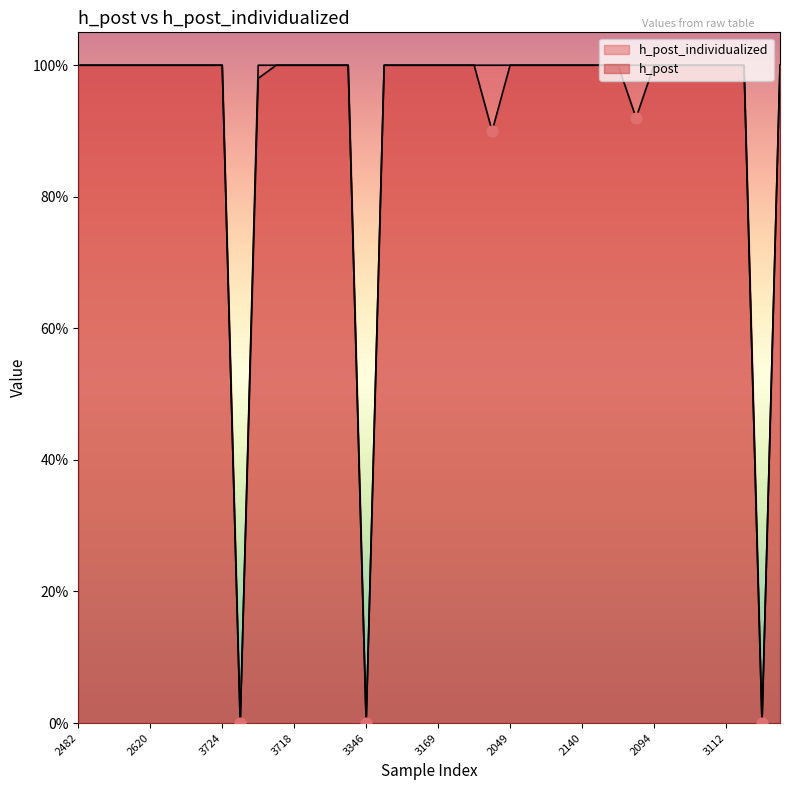

At how many categories does at least one series exceed 0?

37